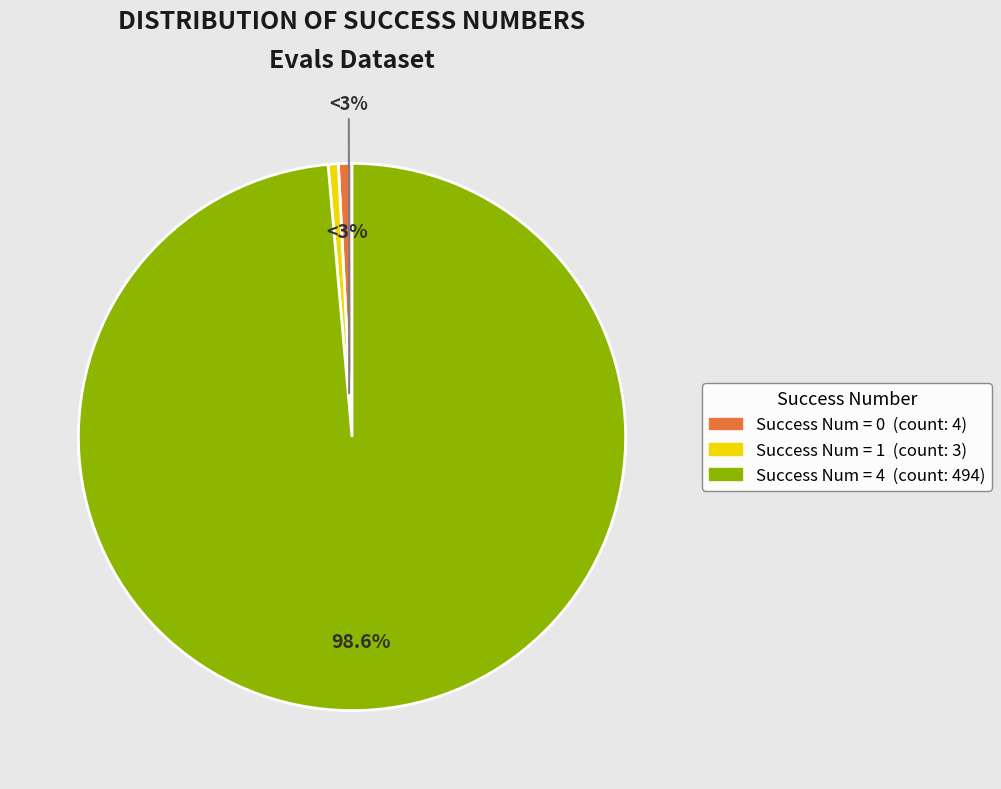

Count the number of slices in the pie.

3